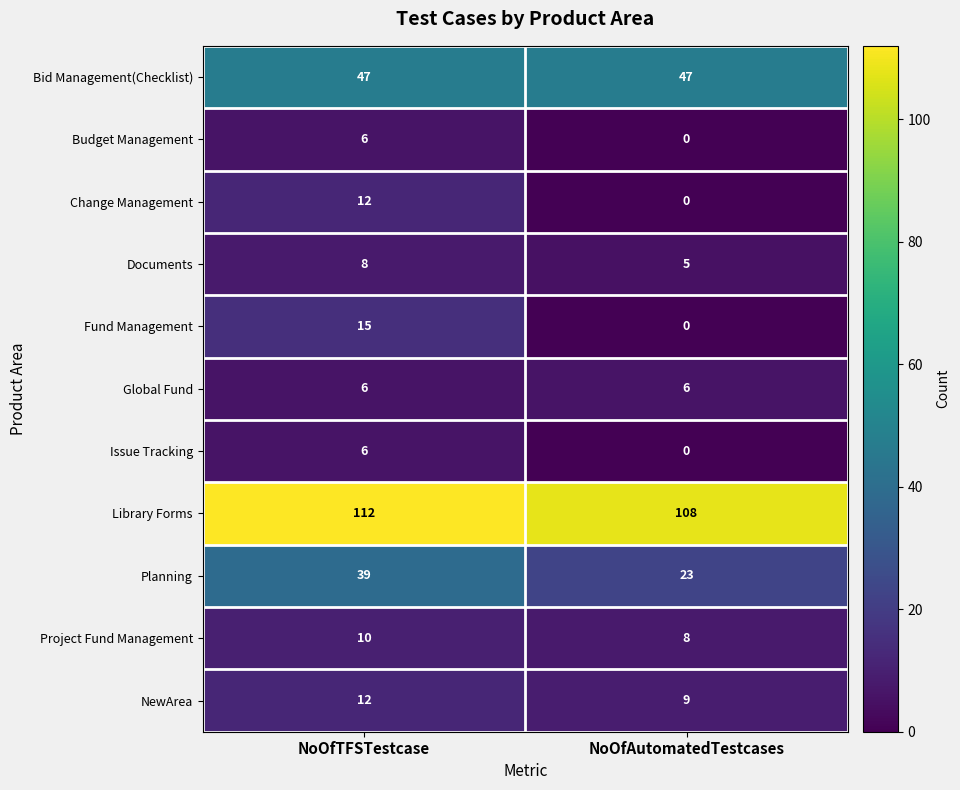

What is the sum of all Documents values?

13